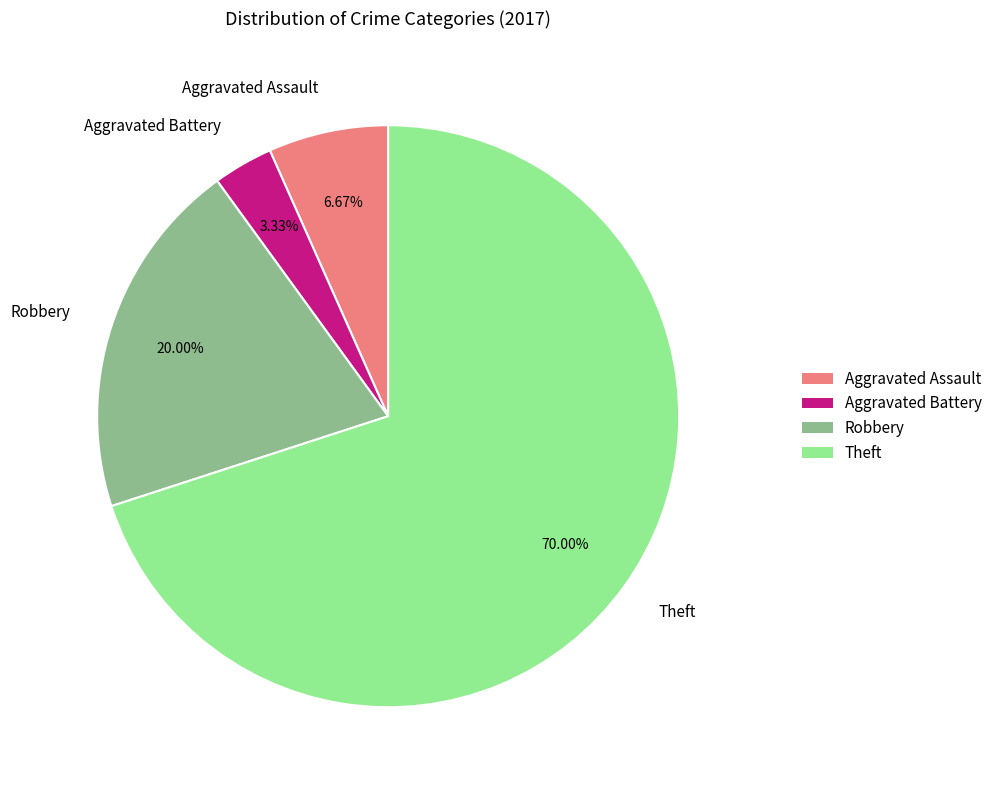

To the nearest percent, what is the combined percentage of Theft and Aggravated Assault?

77%